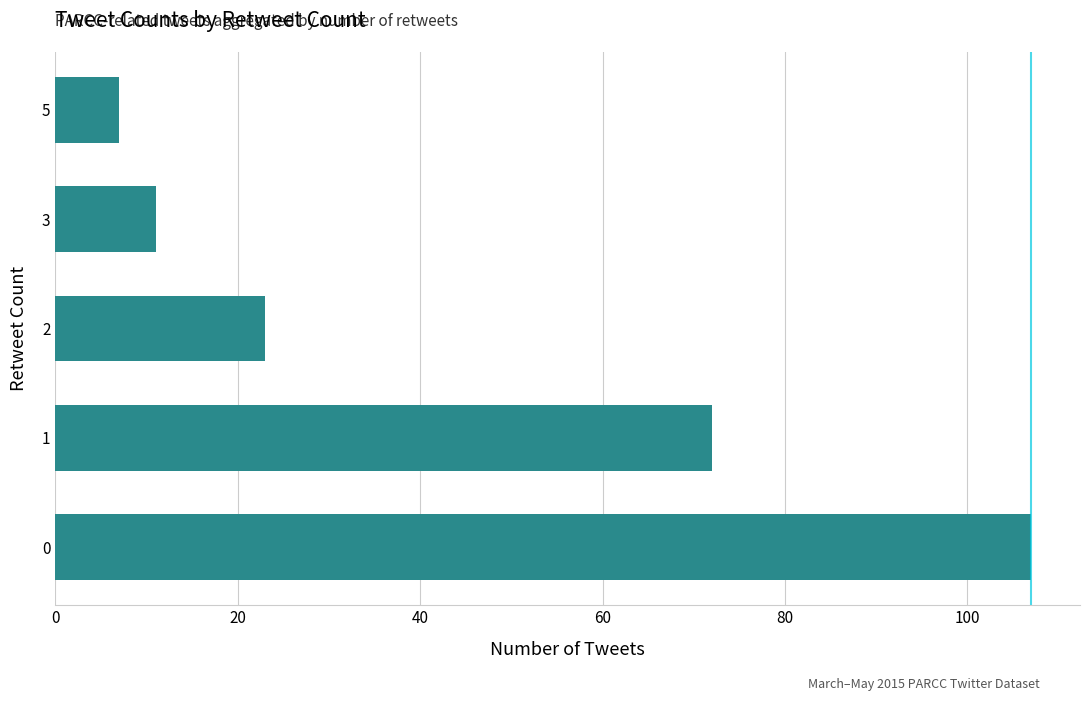

At which label is the value closest to 57?

1